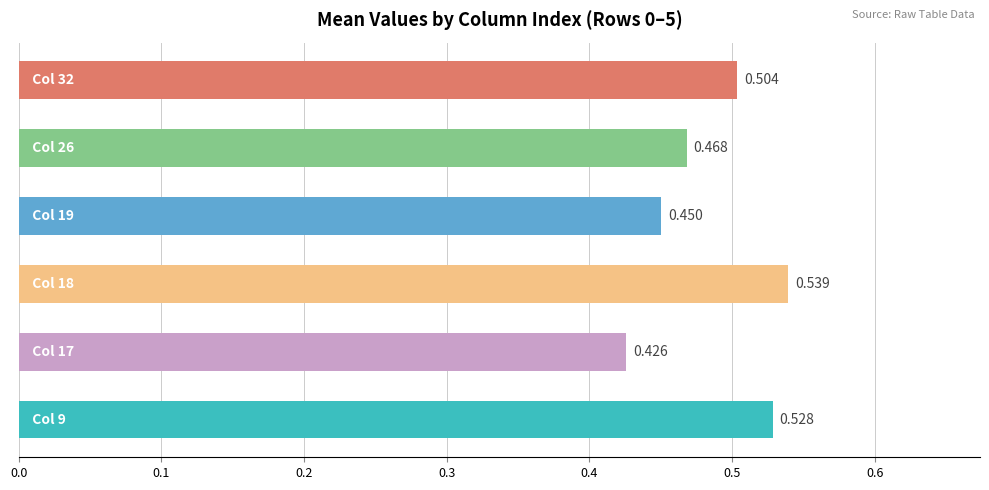

How many series are shown in this chart?

1